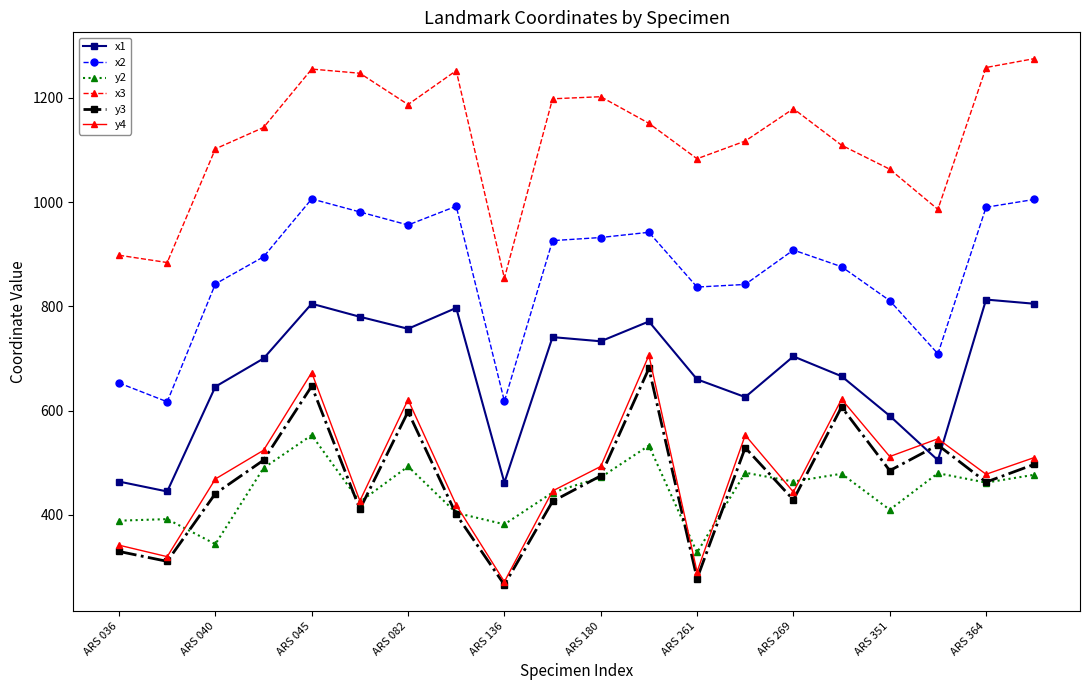

True or false: y4 has more than 0 interior local peaks.

True